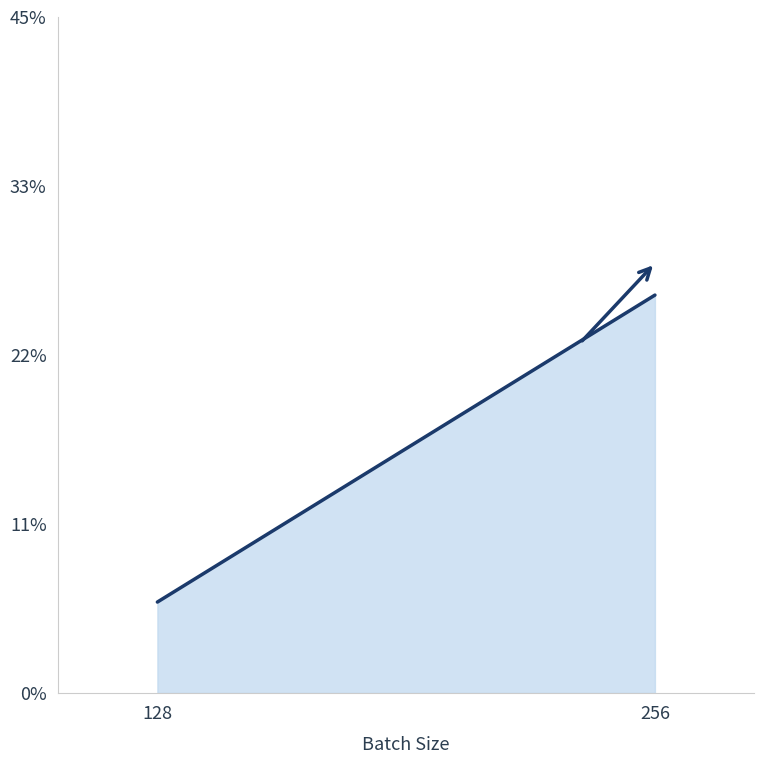

Count the number of categories in the chart.

2